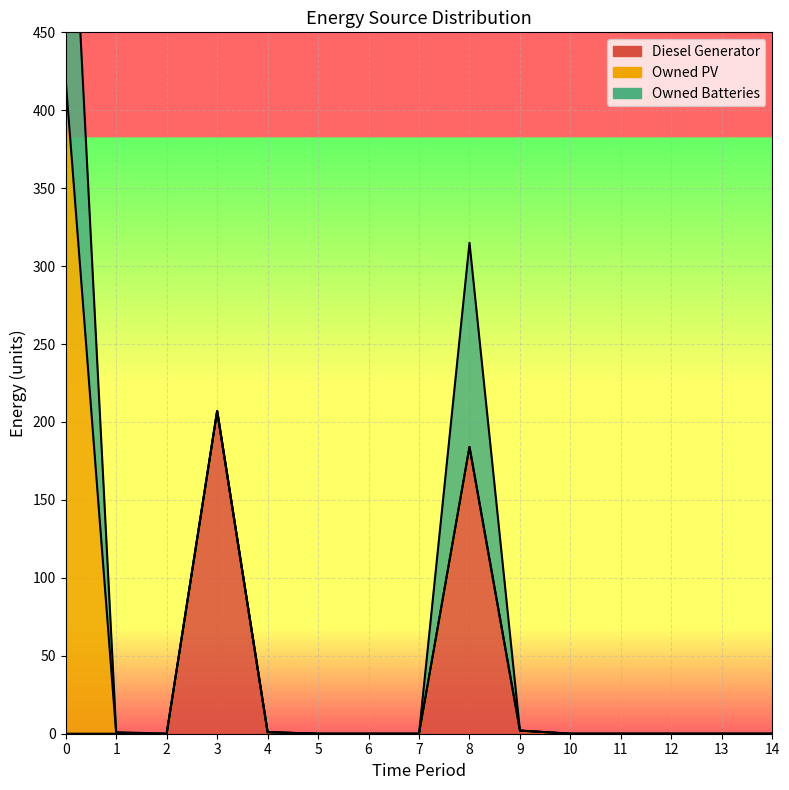

How many lines are shown in the chart?

3